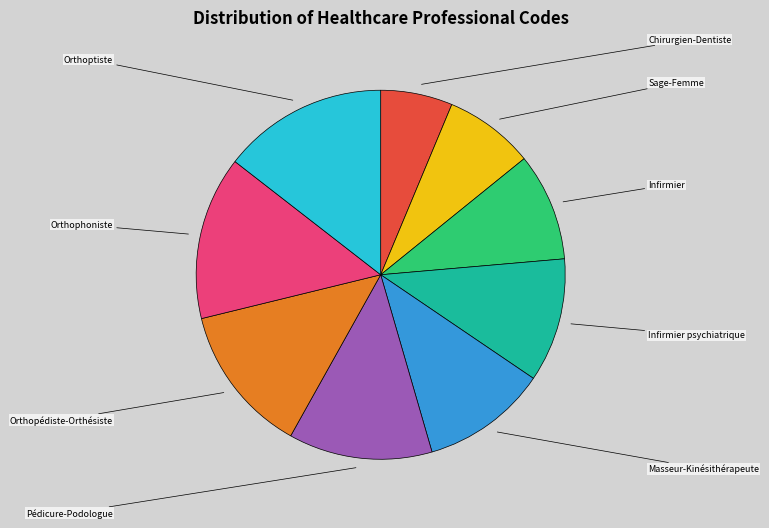

Is there any slice that represents more than half of the pie?

No